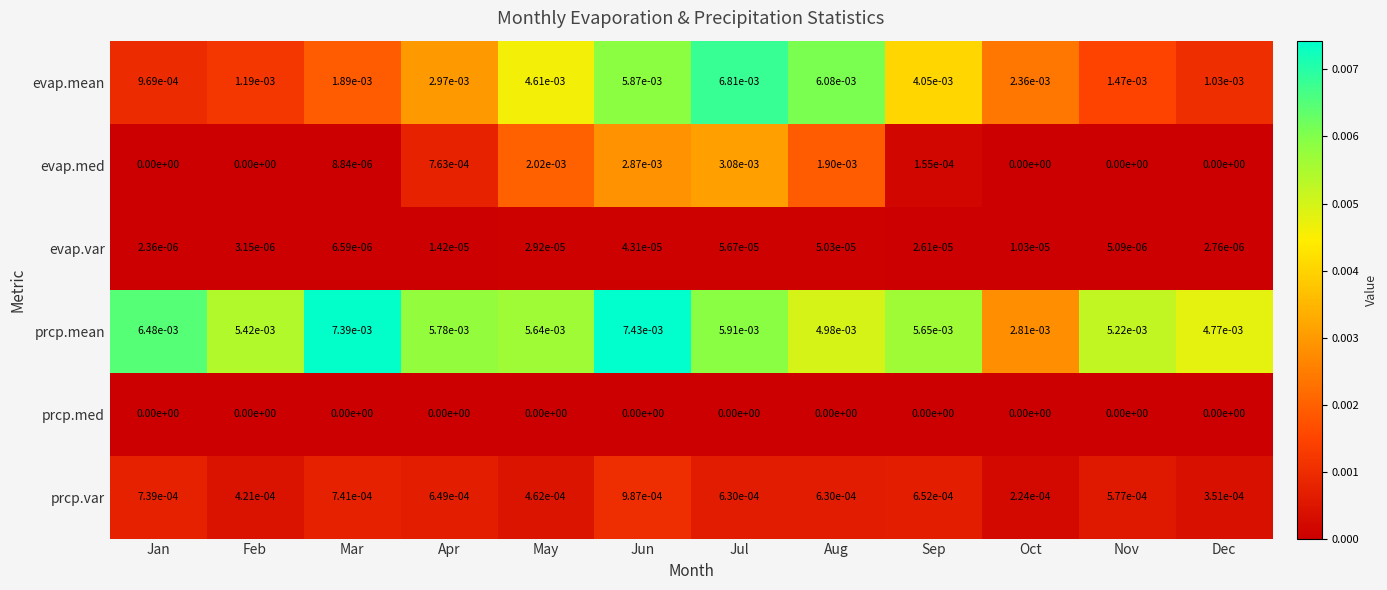

Between Jan and Jun, which series saw the biggest shift?

evap.mean